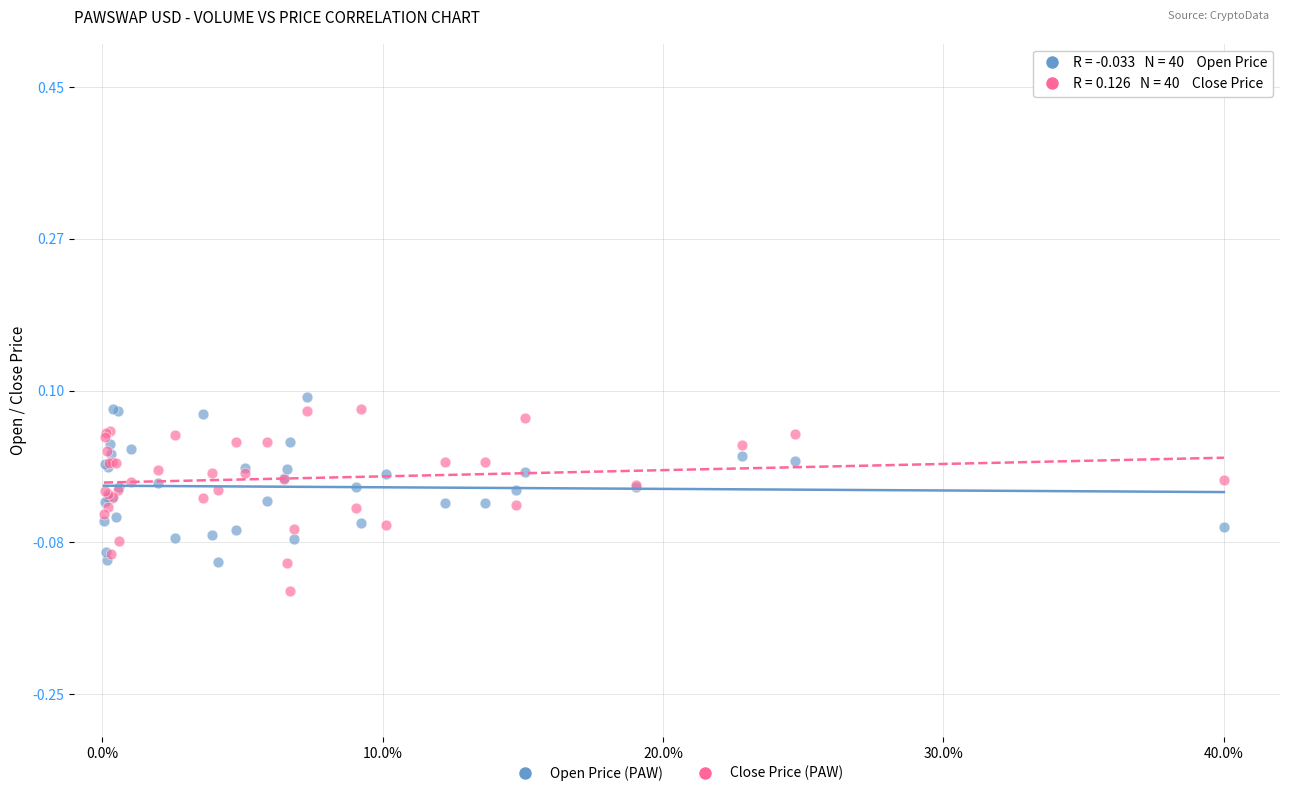

Which series has the largest Y range (max minus min)?

Close Price (PAW)